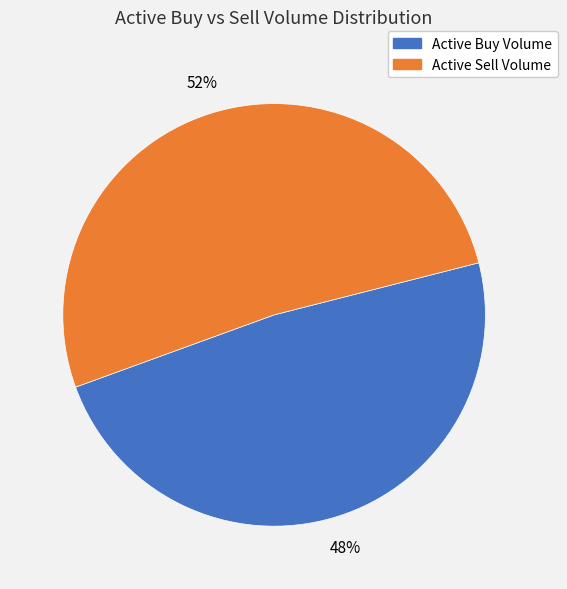

How many segments does this pie chart have?

2